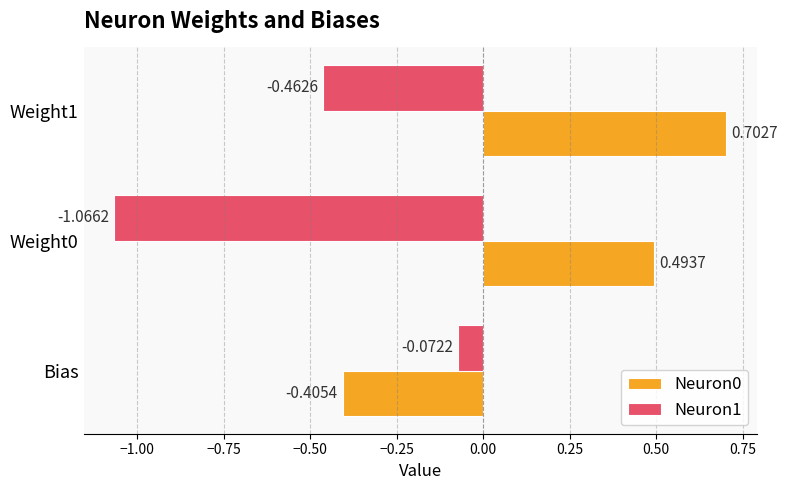

At which label does Neuron1 reach its peak?

Bias